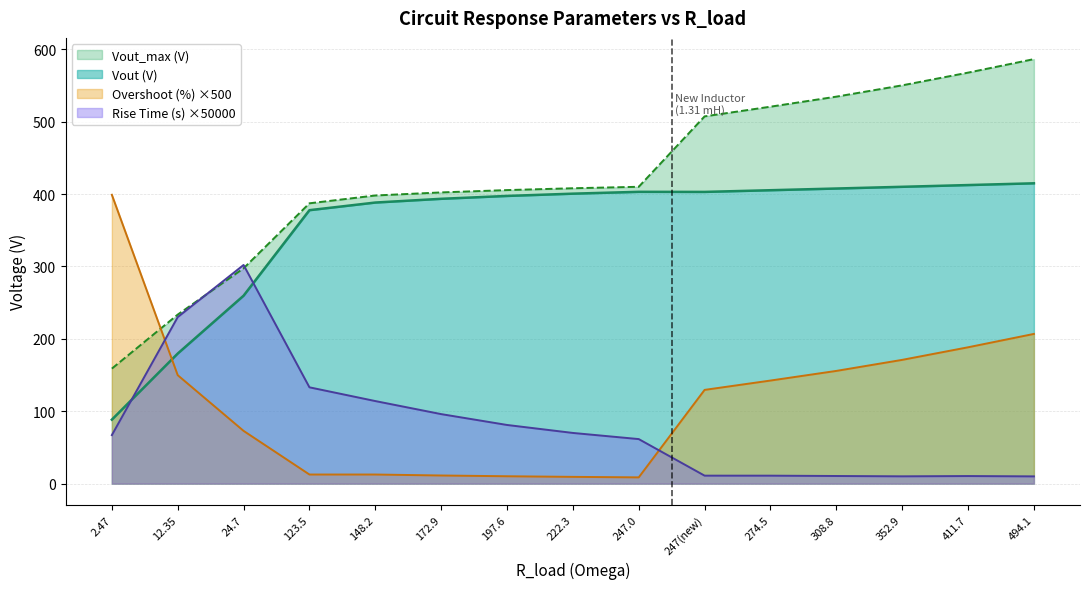

Which label corresponds to the largest value in the chart?

494.1